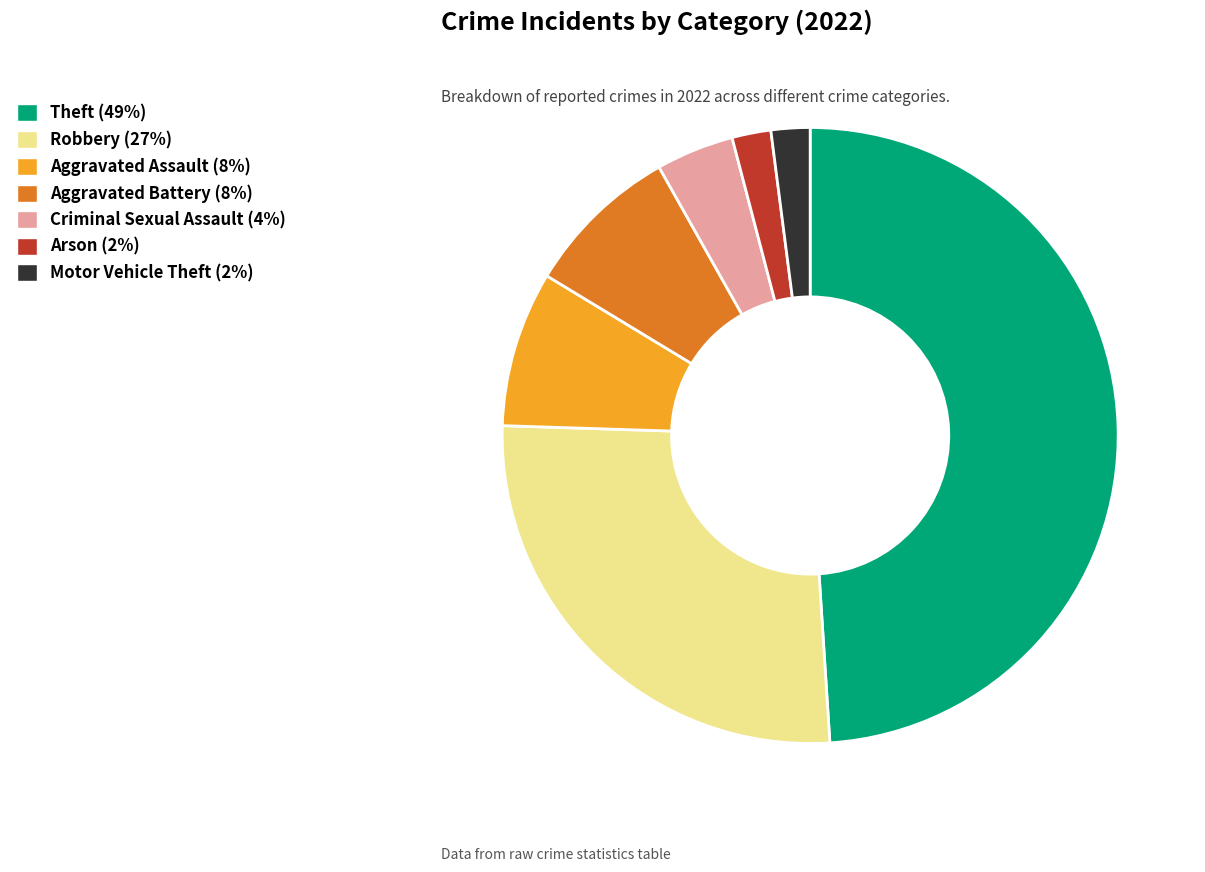

Do Robbery and Criminal Sexual Assault together represent more than half of the pie?

No